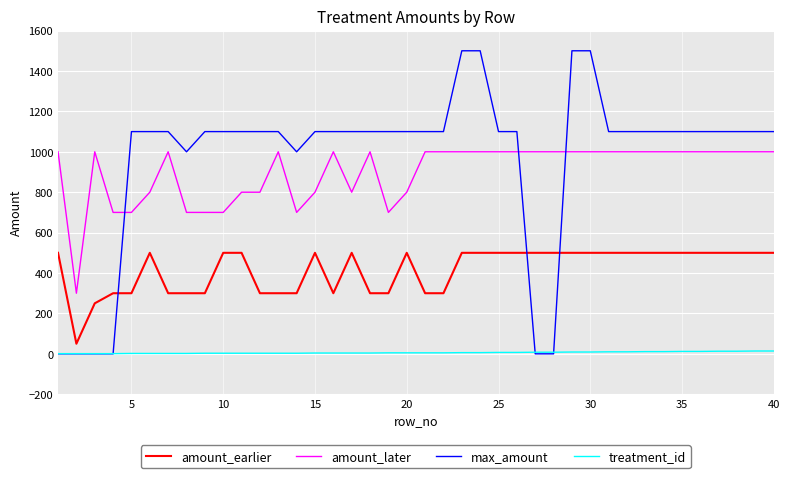

What is the maximum value shown in the chart?

1500